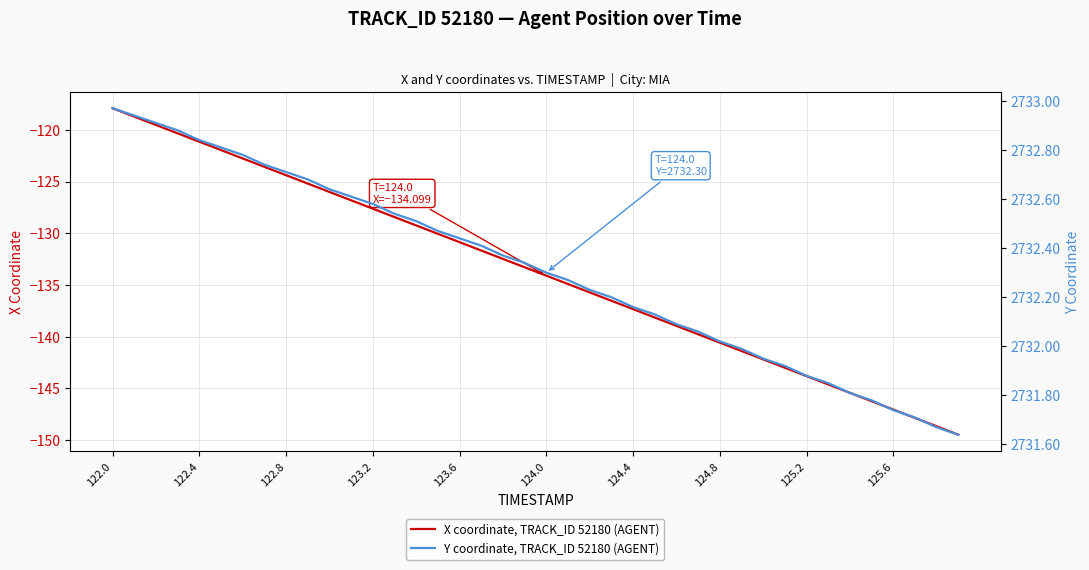

How many data points in X coordinate, TRACK_ID 52180 (AGENT) are above -133?

19